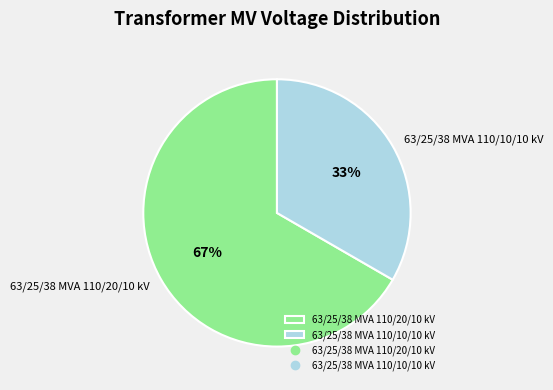

True or false: 63/25/38 MVA 110/20/10 kV accounts for 74% of the total.

False